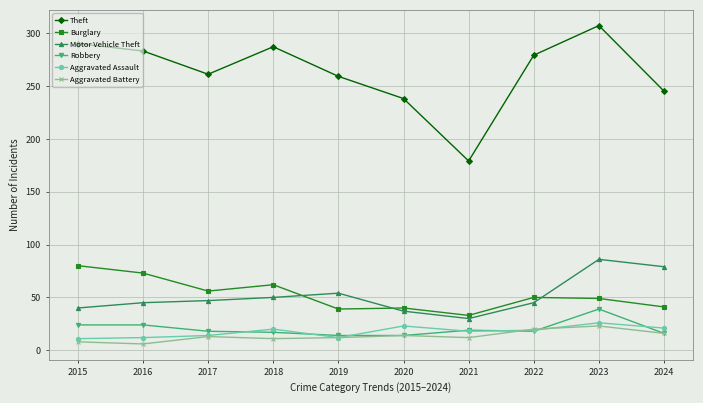

What is the difference between the Robbery values at 2019 and 2016?

10